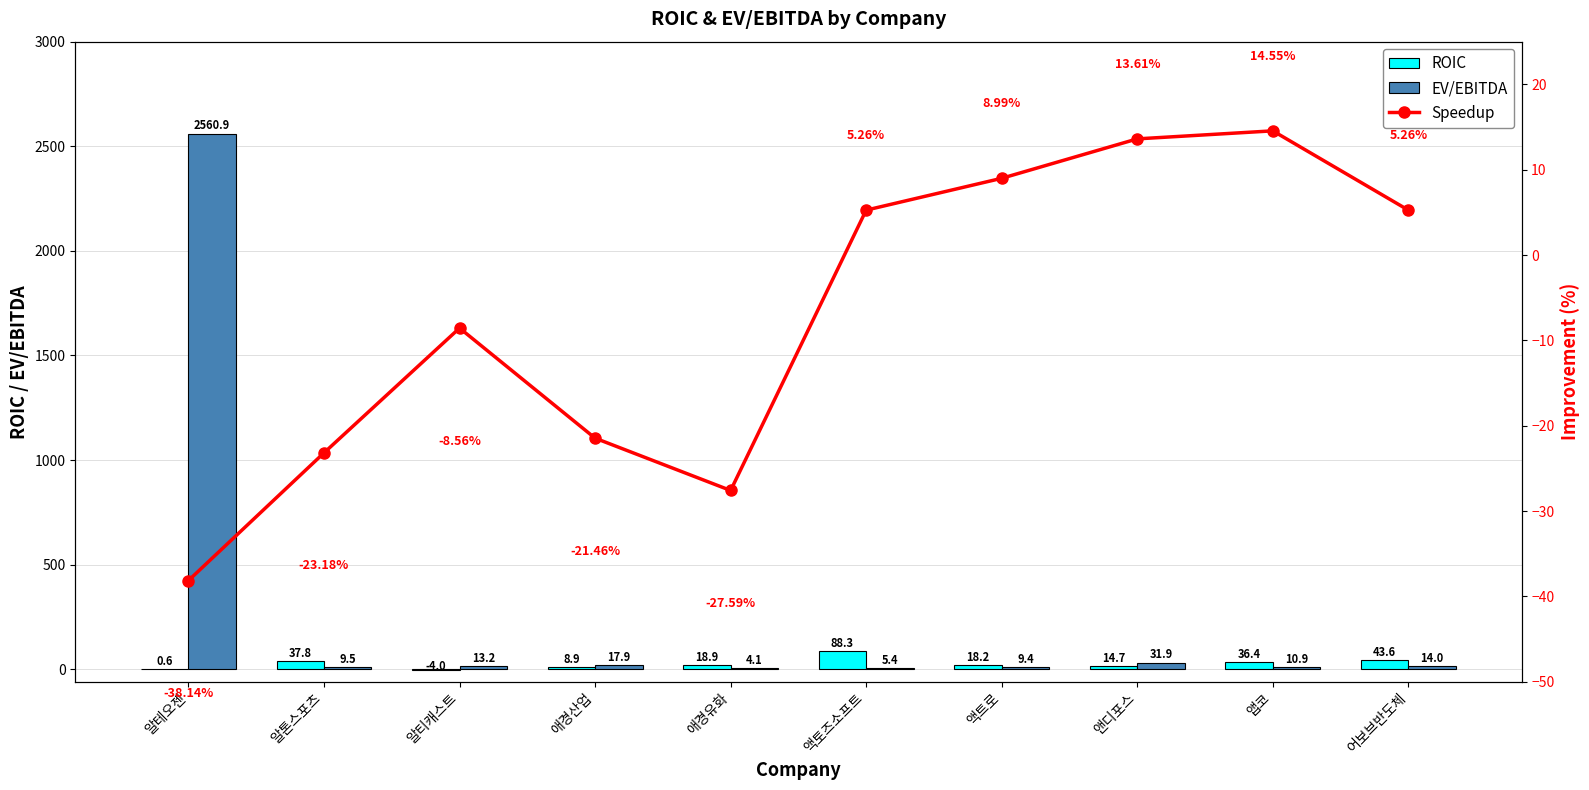

Which category has the highest value across all series?

알테오젠